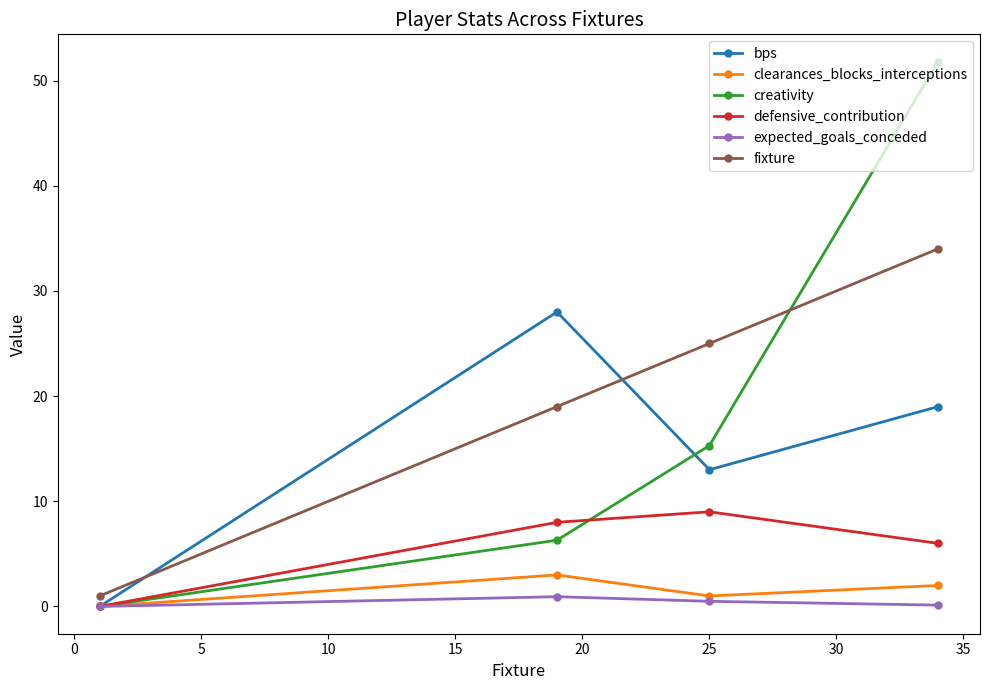

Which series has the widest spread of values?

creativity